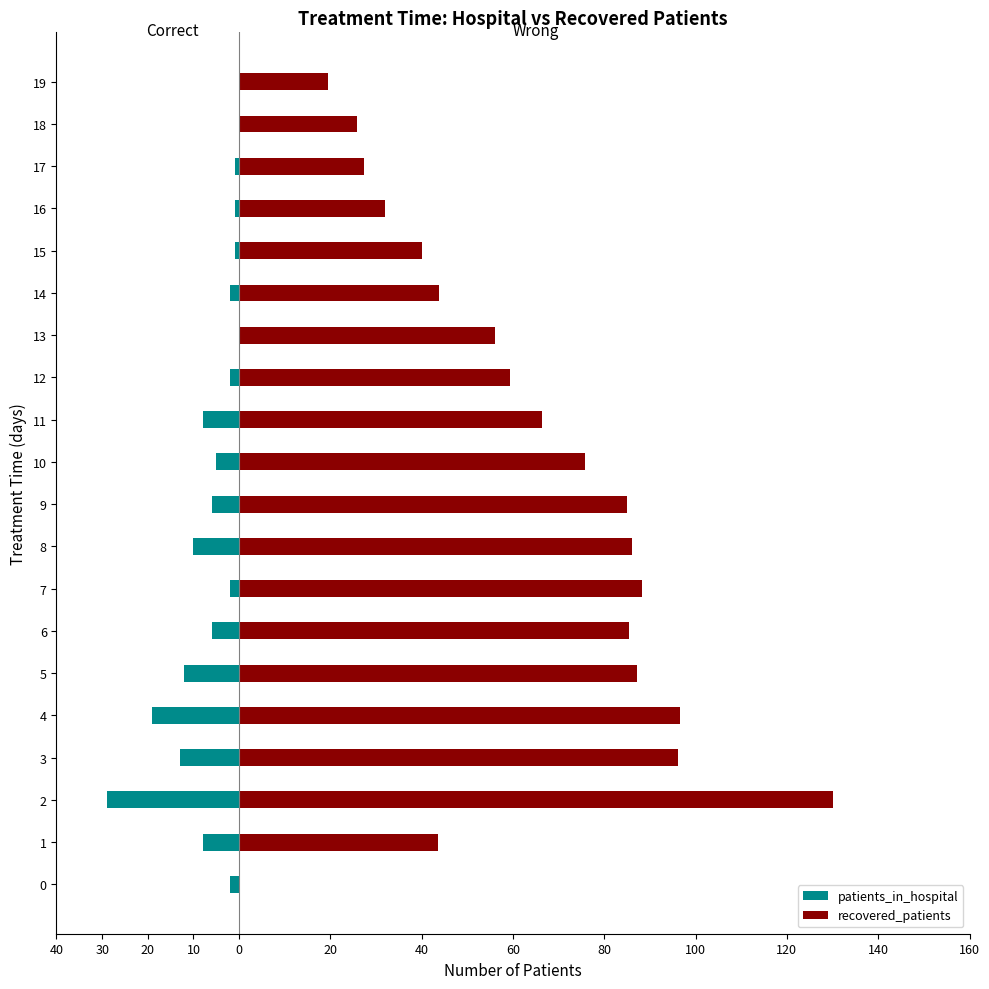

Where does the patients_in_hospital series first go above -2?

13